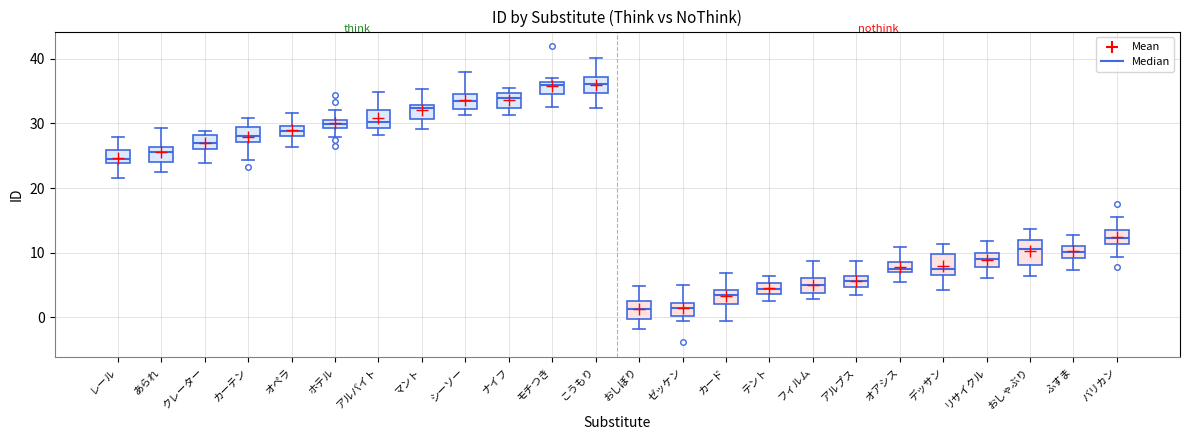

Where does the lower whisker of the box for リサイクル end on the y-axis? The values are not printed on the chart, so give them approximately, as read against the axis.

6